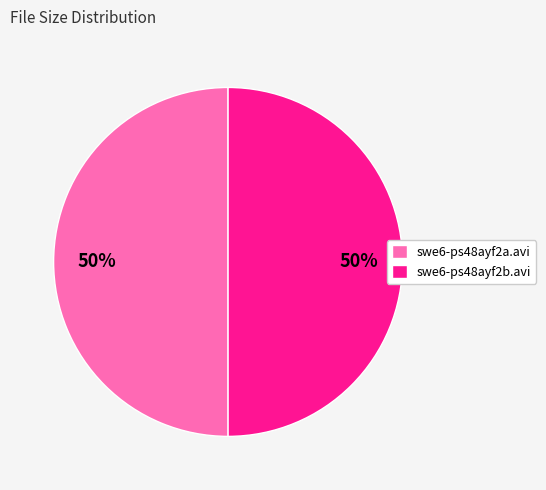

Combined, do swe6-ps48ayf2a.avi and swe6-ps48ayf2b.avi account for over 50%?

Yes